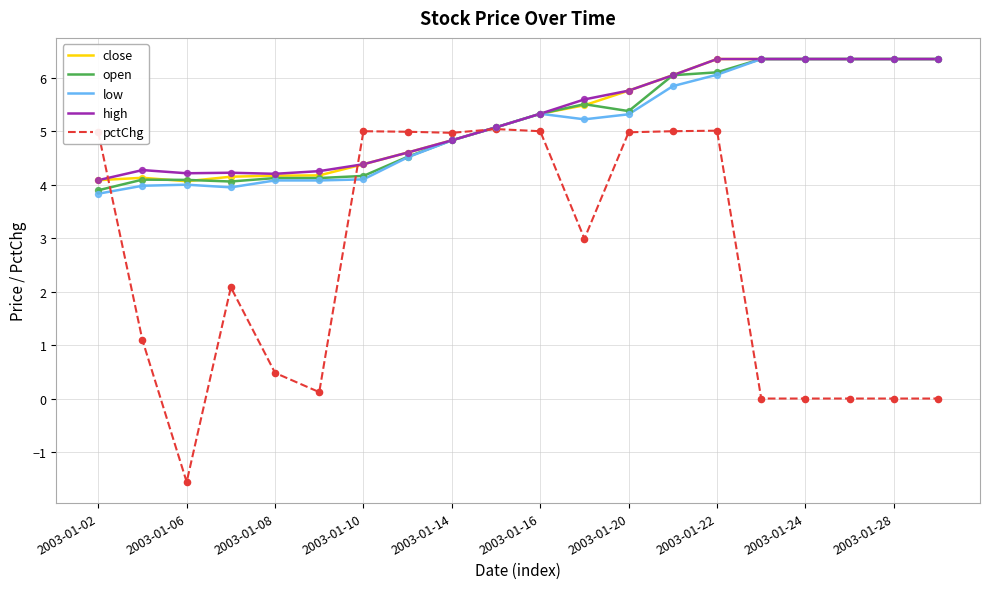

What is the greatest value displayed?

6.4